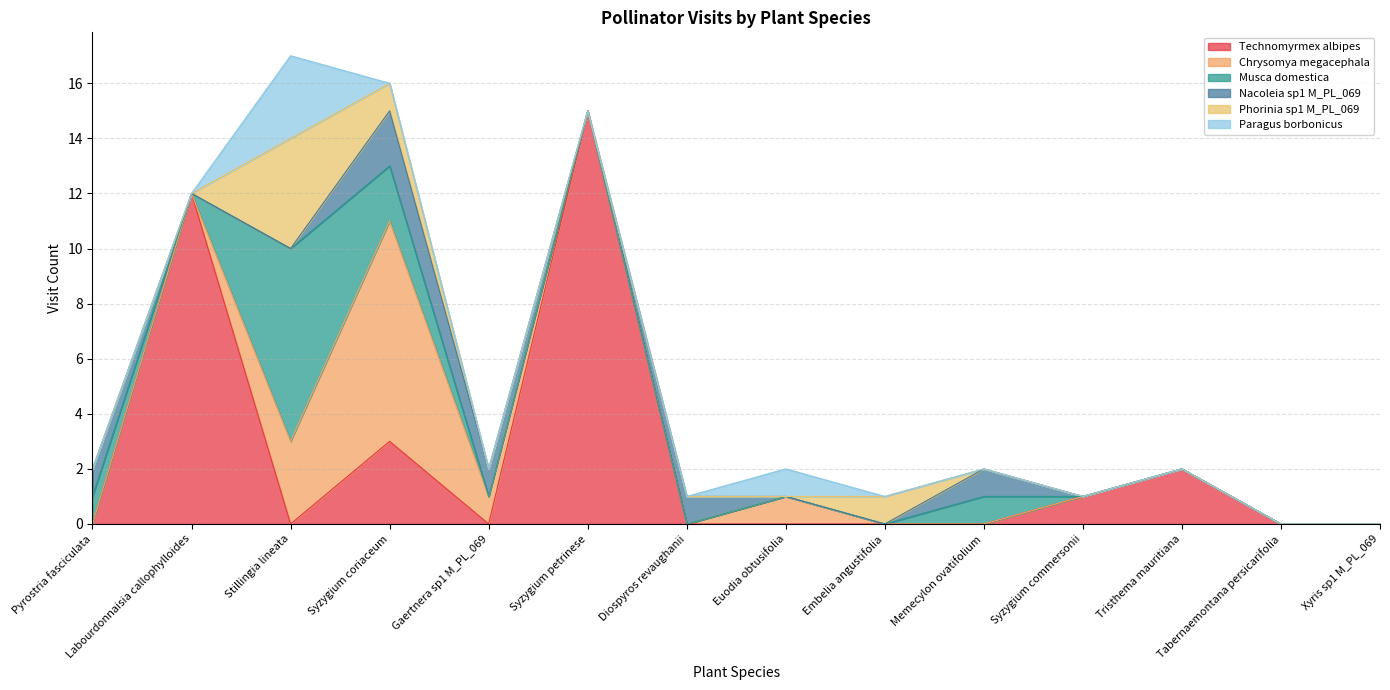

True or false: Musca domestica and Nacoleia sp1 M_PL_069 intersect in this chart.

False